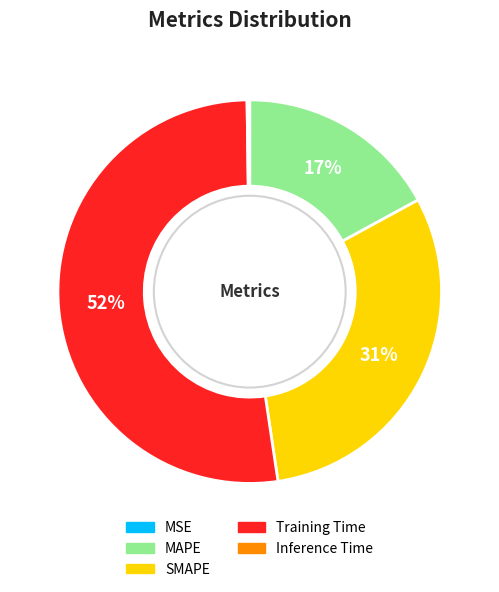

Which slice represents more than half of the pie?

Training Time